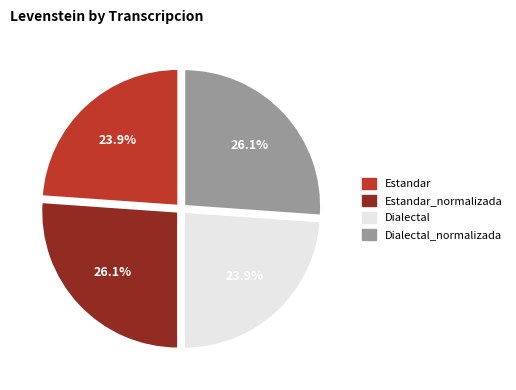

To the nearest percent, what is the combined percentage of Dialectal_normalizada and Dialectal?

50%